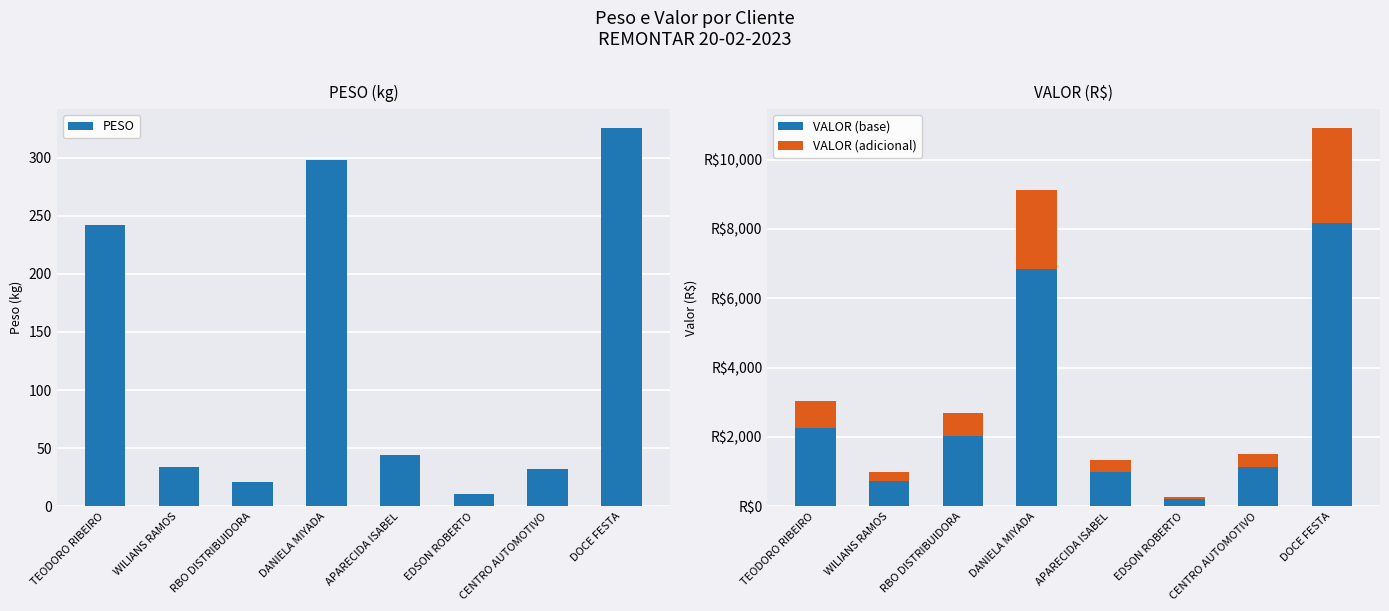

What is the difference between the maximum and minimum values in the PESO series?

314.3